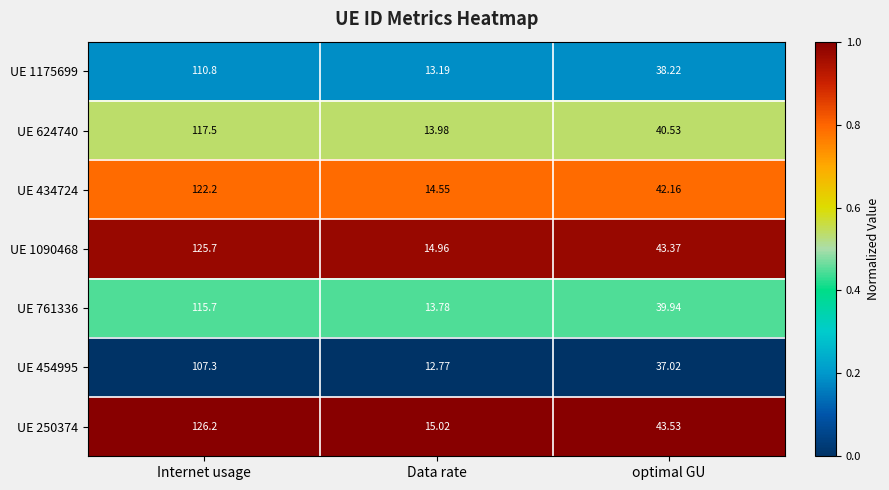

Rank the categories by UE 761336 value from highest to lowest.

Internet usage, optimal GU, Data rate